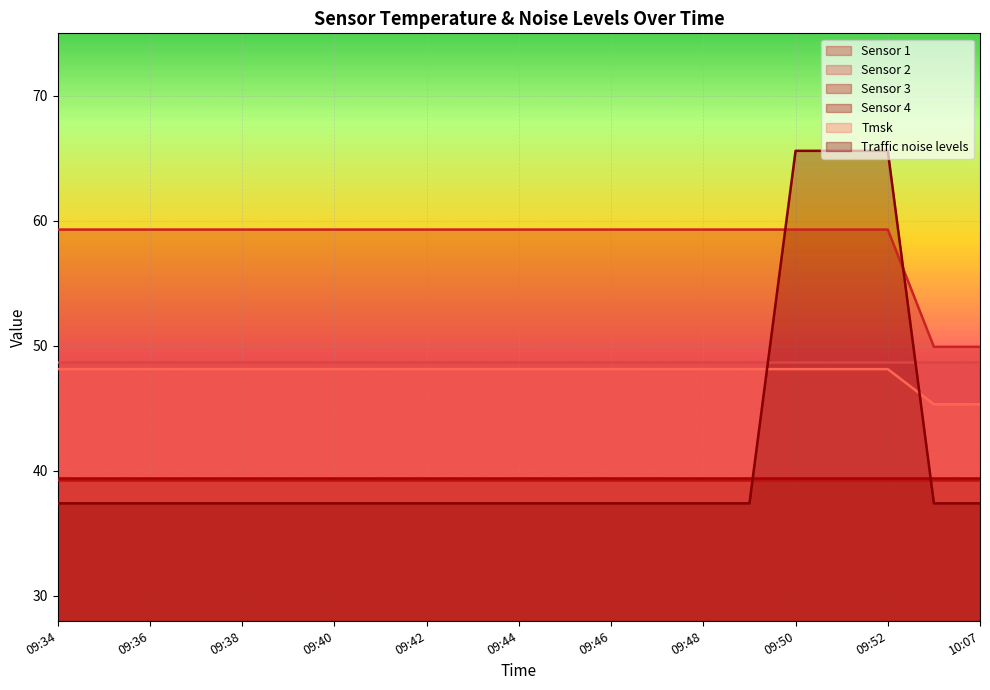

Between 09:45 and 09:47, which series saw the biggest shift?

Sensor 1